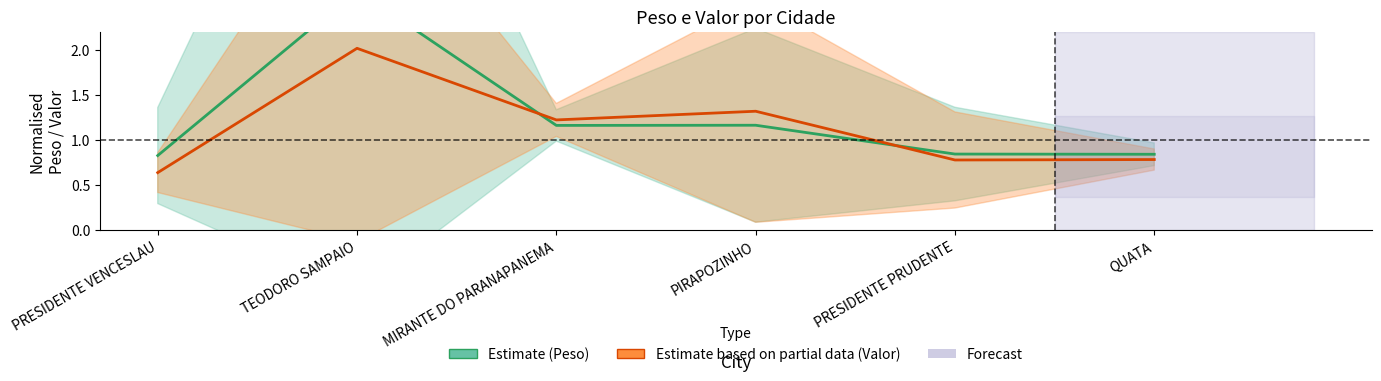

What is the value of the Estimate (Peso) point at the 4th from the left?

1.2